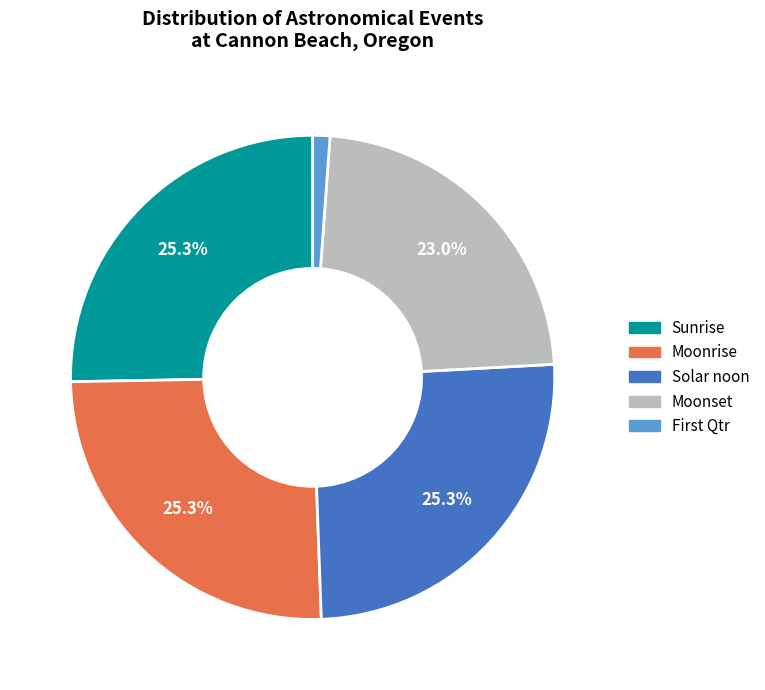

How many segments does this pie chart have?

5